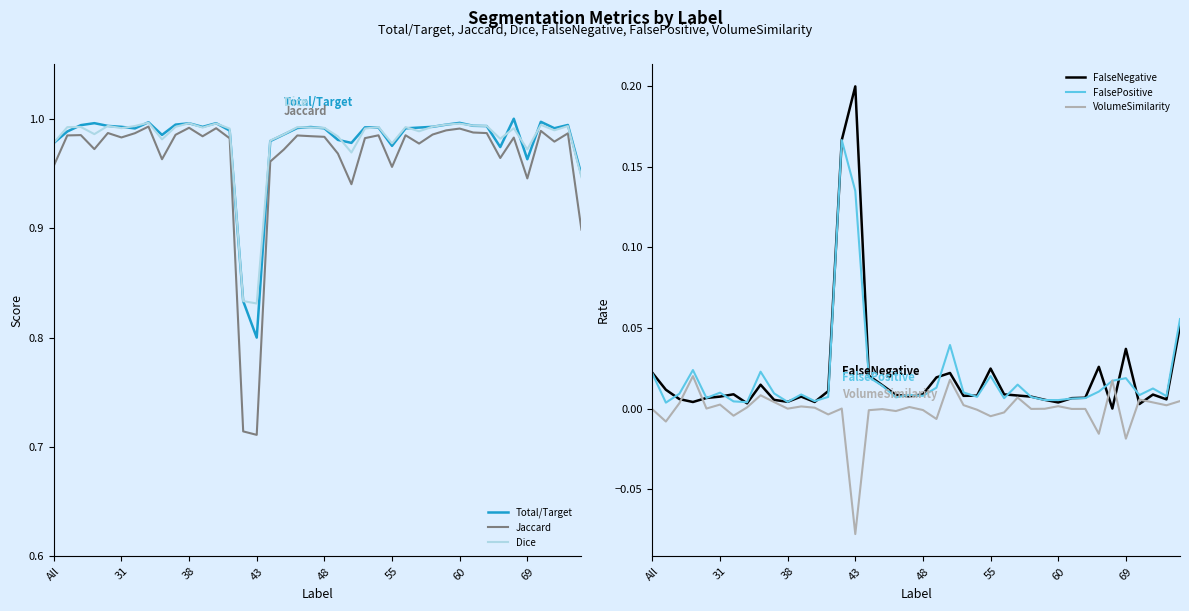

What are all the series names shown in the legend?

Total/Target, Jaccard, Dice, FalseNegative, FalsePositive, VolumeSimilarity